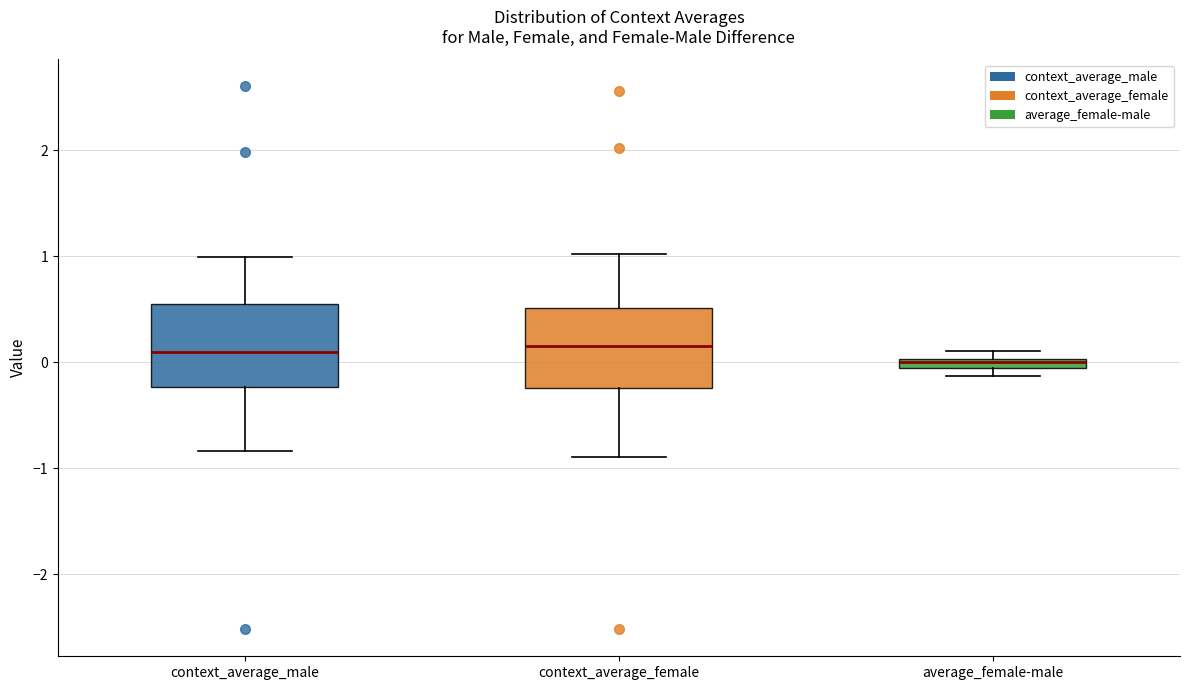

Where does the median line of the box for context_average_male sit on the y-axis? The values are not printed on the chart, so give them approximately, as read against the axis.

0.1